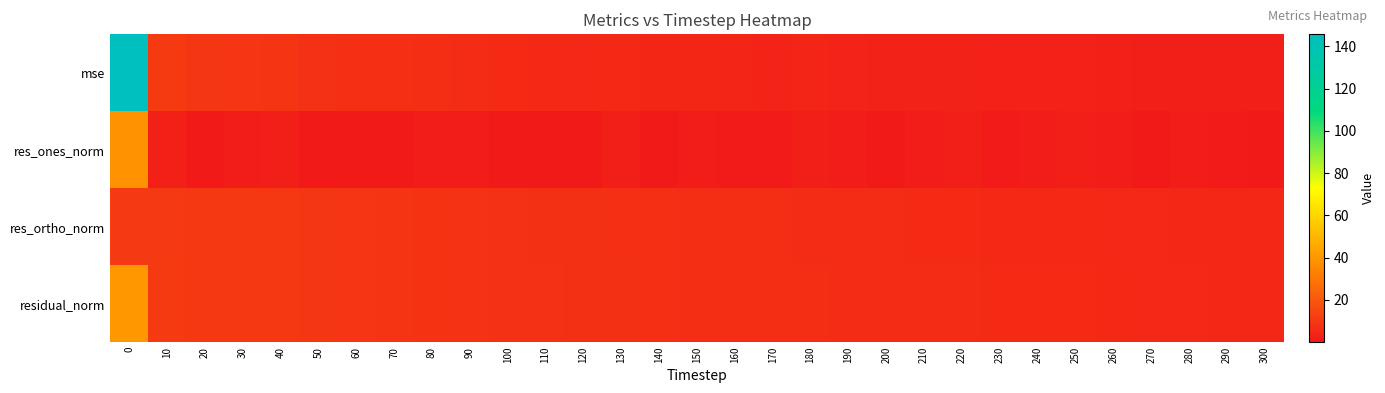

Between 50 and 70, which series saw the biggest shift?

mse